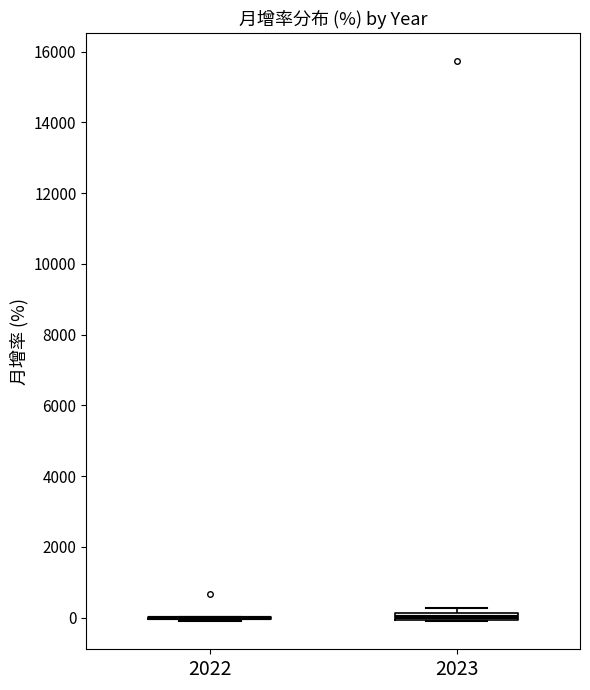

Where is the upper edge of the box at x = 2023 on the y-axis? The values are not printed on the chart, so give them approximately, as read against the axis.

200